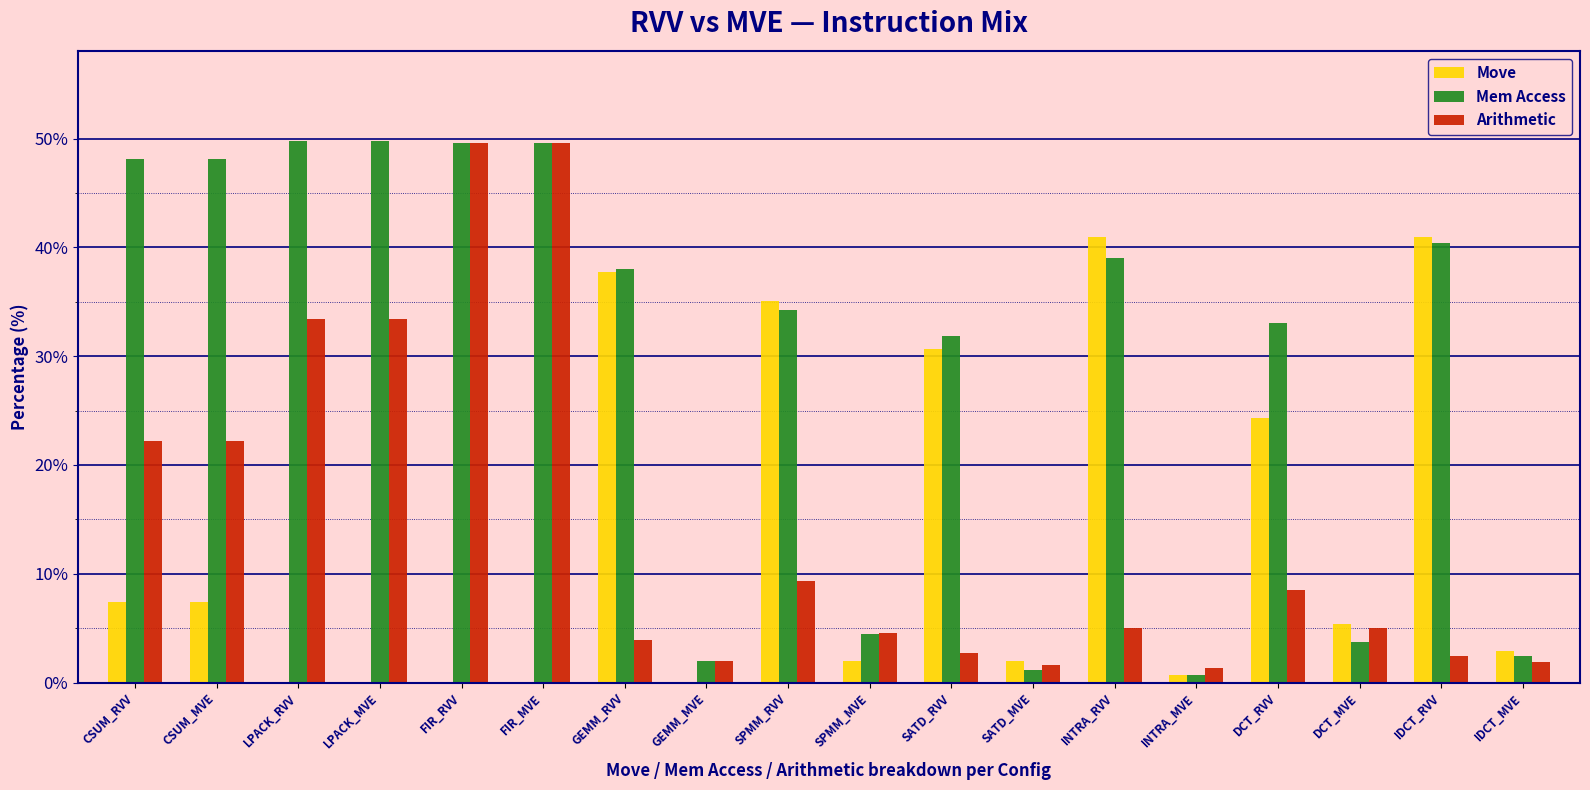

What is the greatest value displayed?

49.7